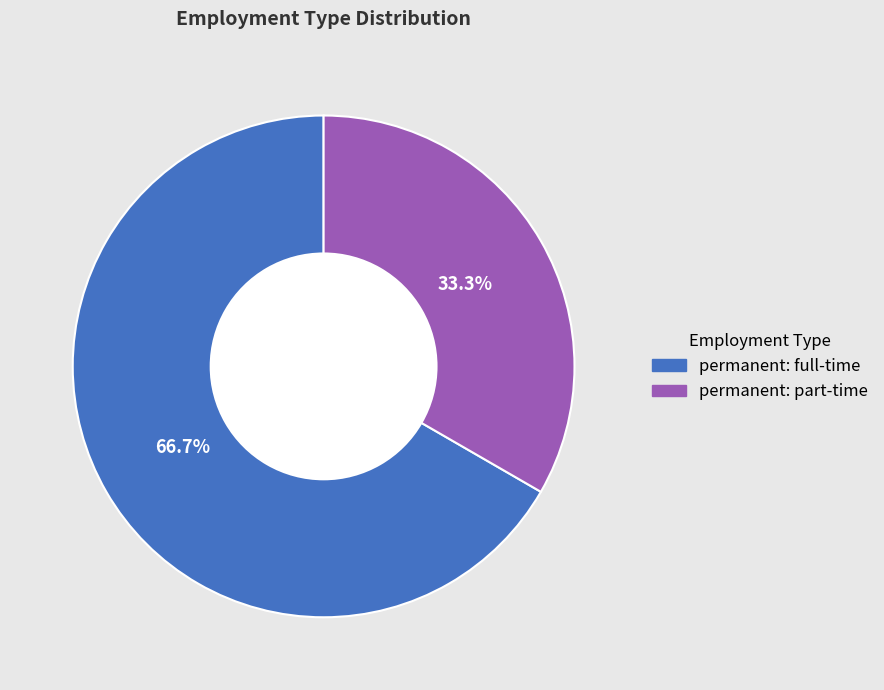

What percentage is NOT represented by permanent: full-time?

33.3%